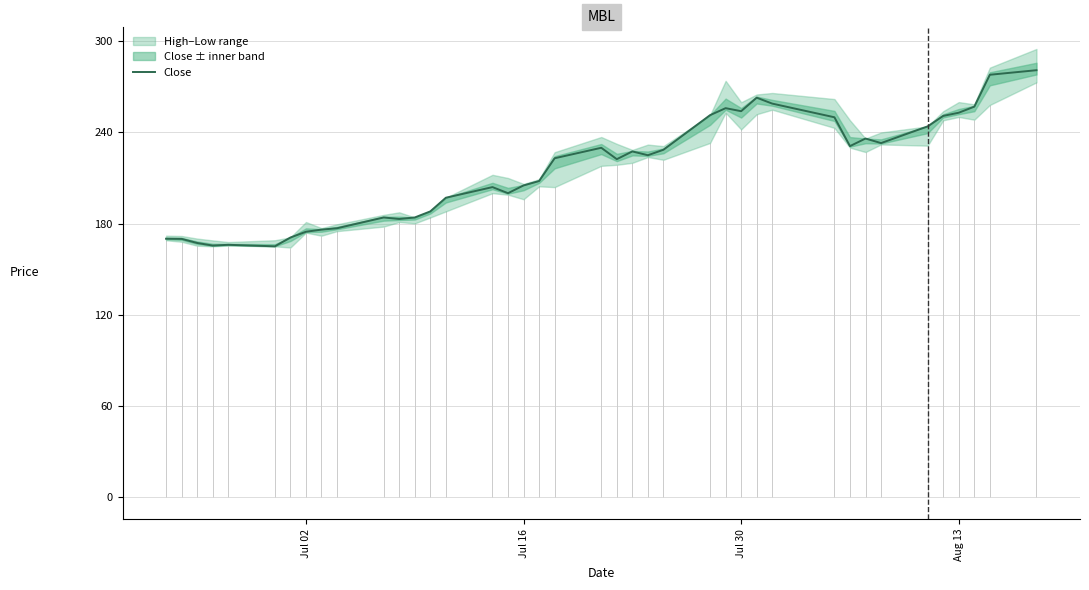

What is the minimum value for Close?

165.0